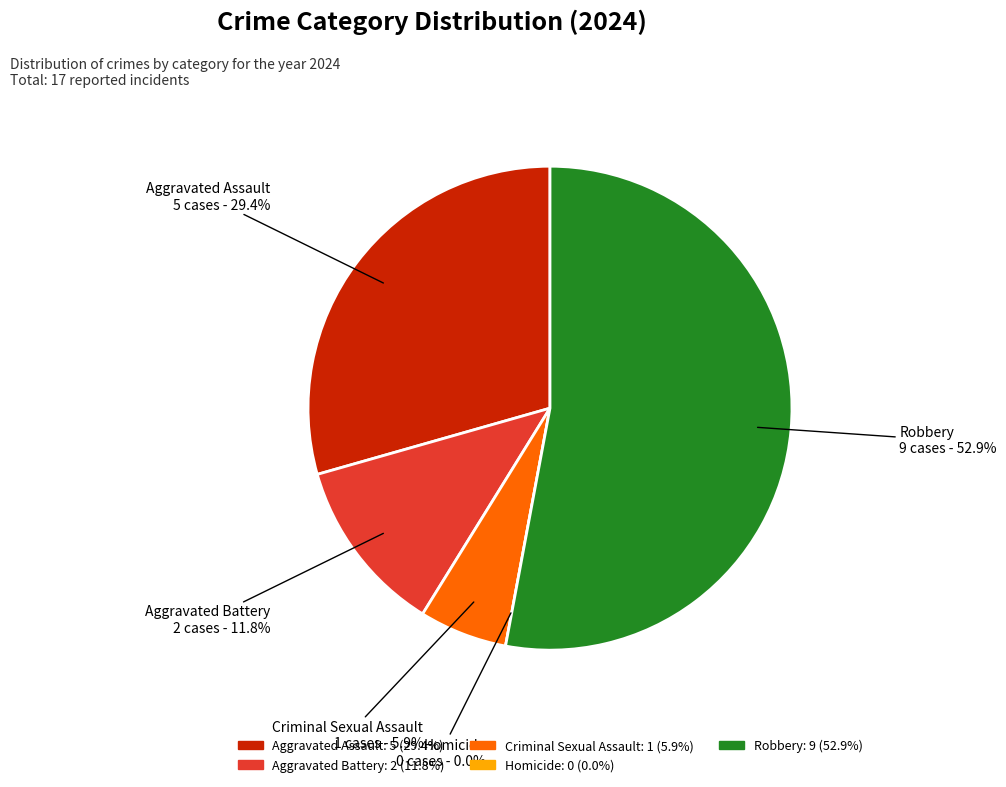

To the nearest percent, what is the average slice percentage?

20%